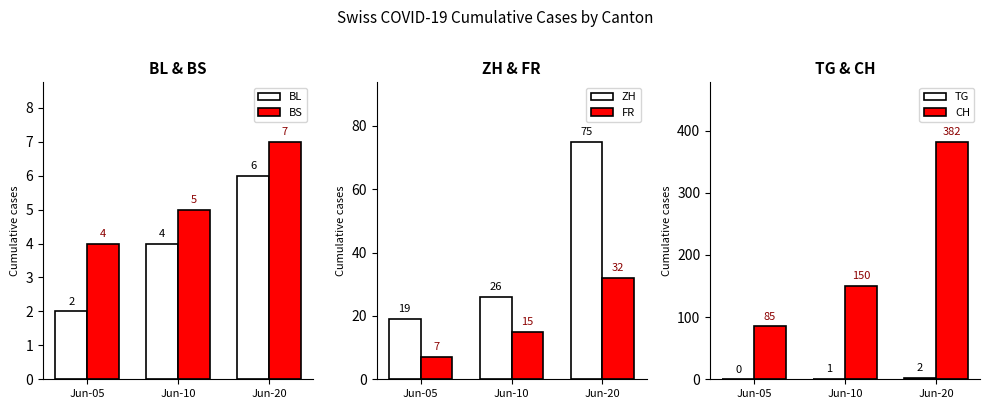

The ZH series shows 29 at Jun-05. True or false?

False